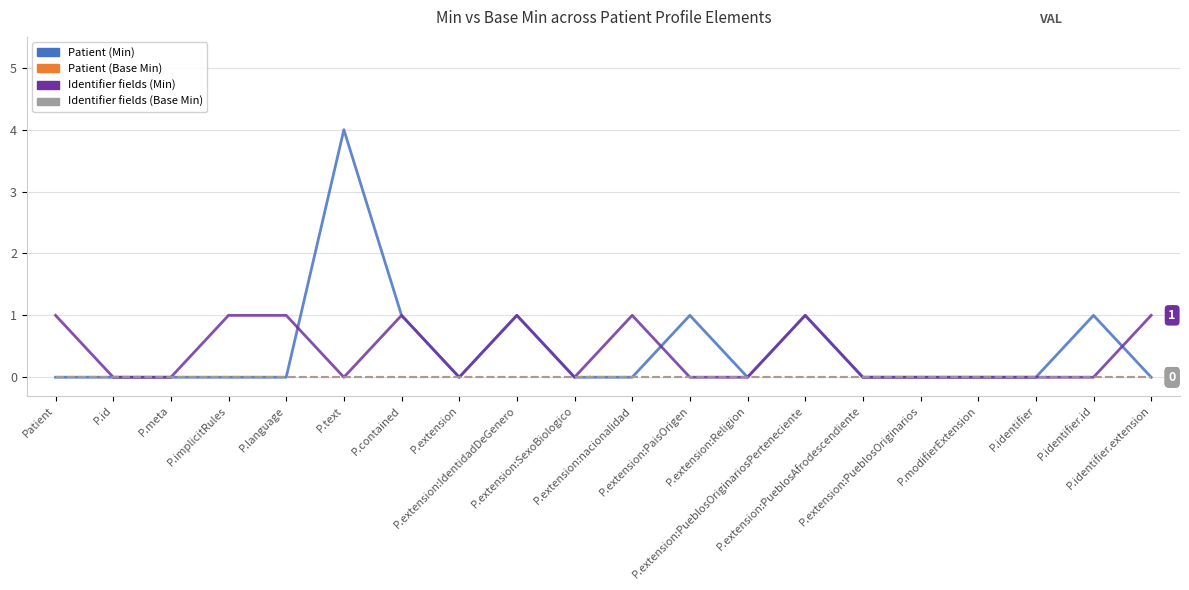

True or false: Identifier fields (Base Min) and Identifier fields (Min) cross at least once.

False